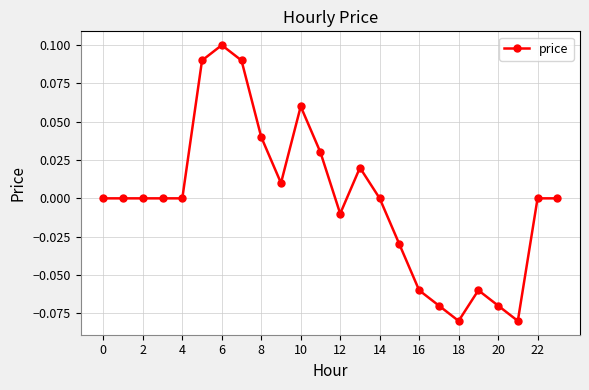

How many categories are shown in the chart?

24